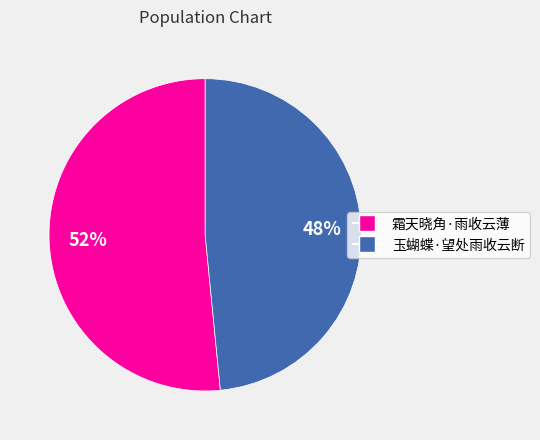

To the nearest percent, what portion does 霜天晓角·雨收云薄 represent?

52%